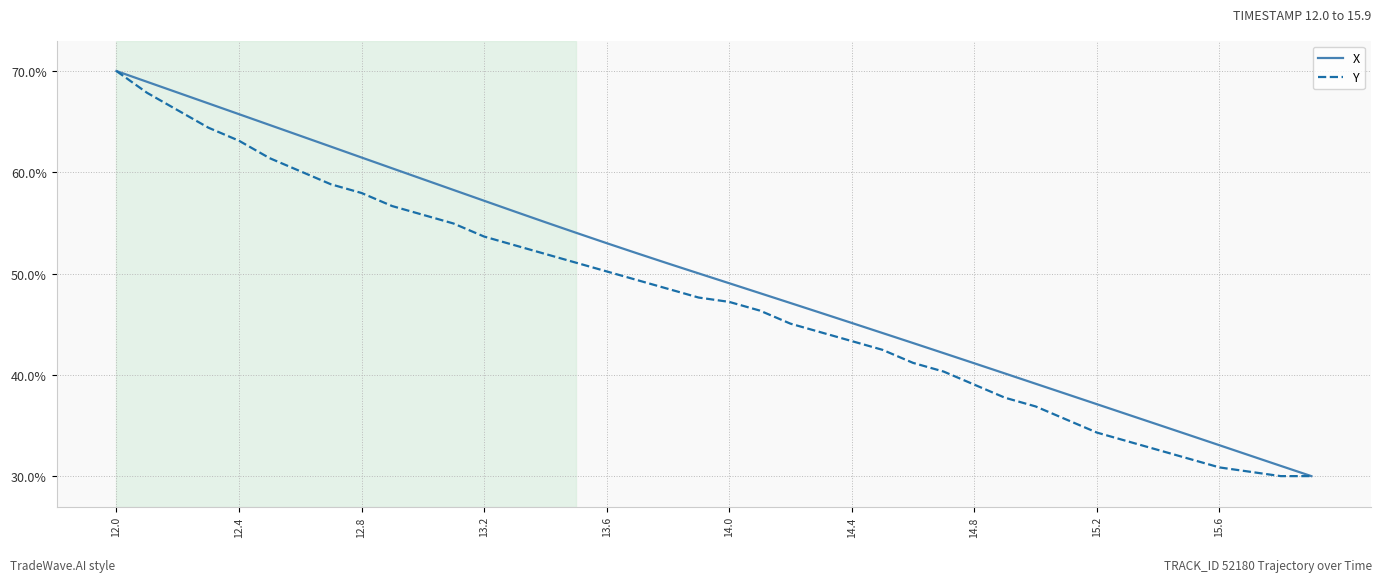

What is the highest value of the Y series?

70.0